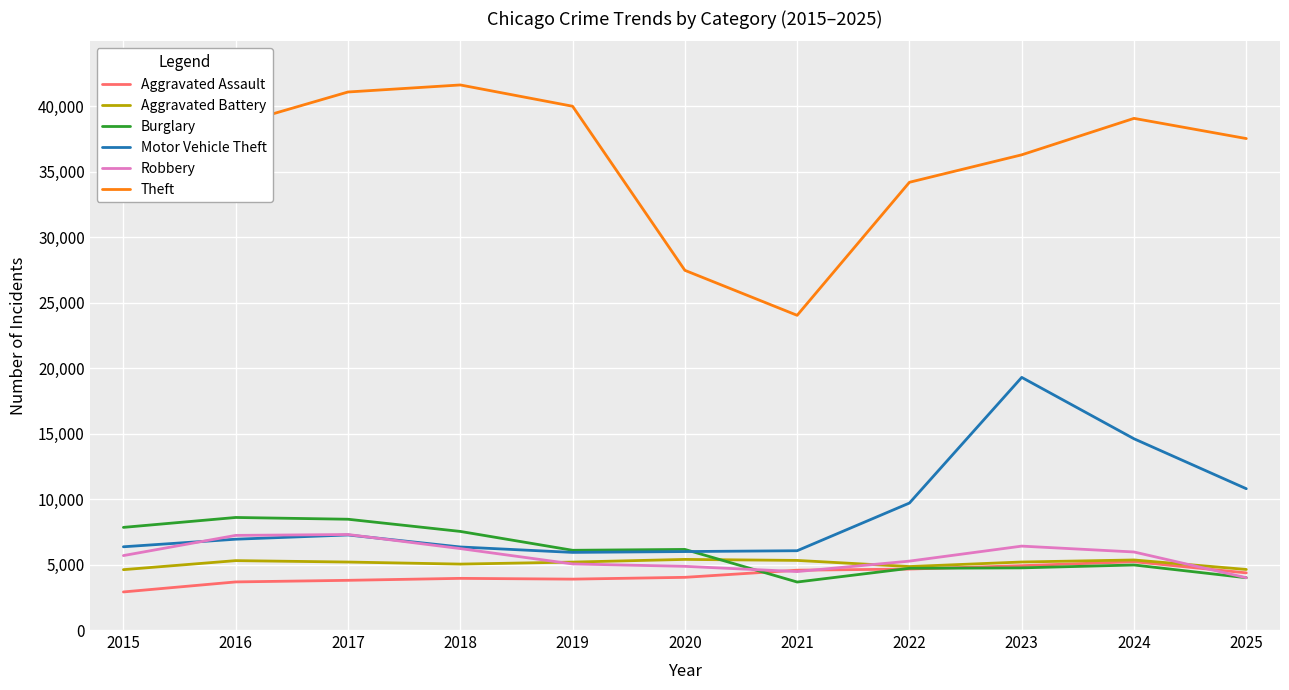

True or false: Burglary and Theft intersect in this chart.

False